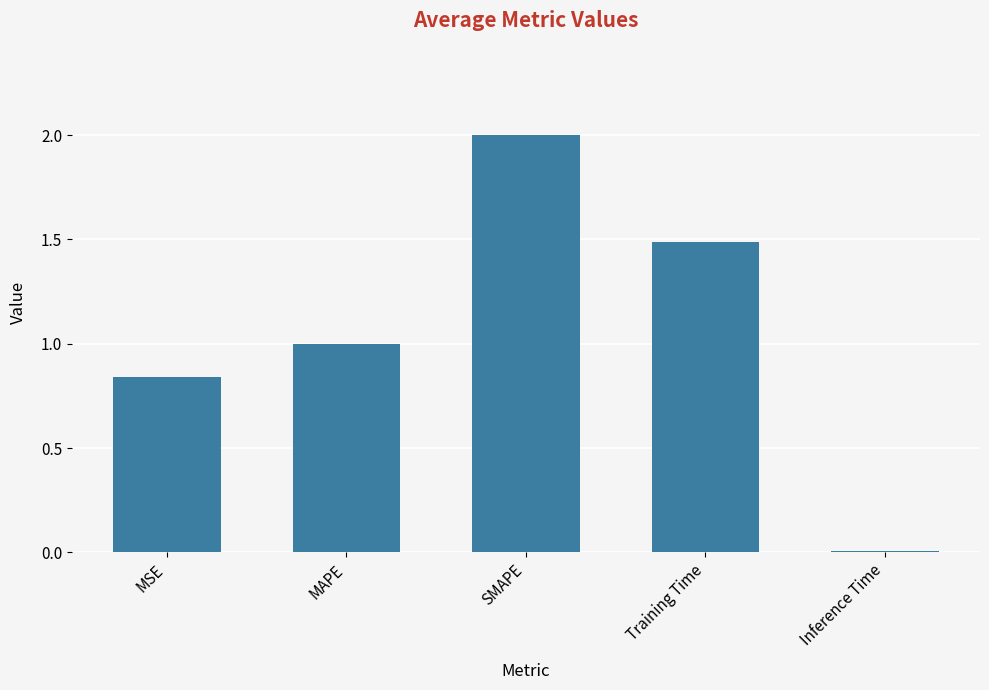

Are the bars horizontal?

No